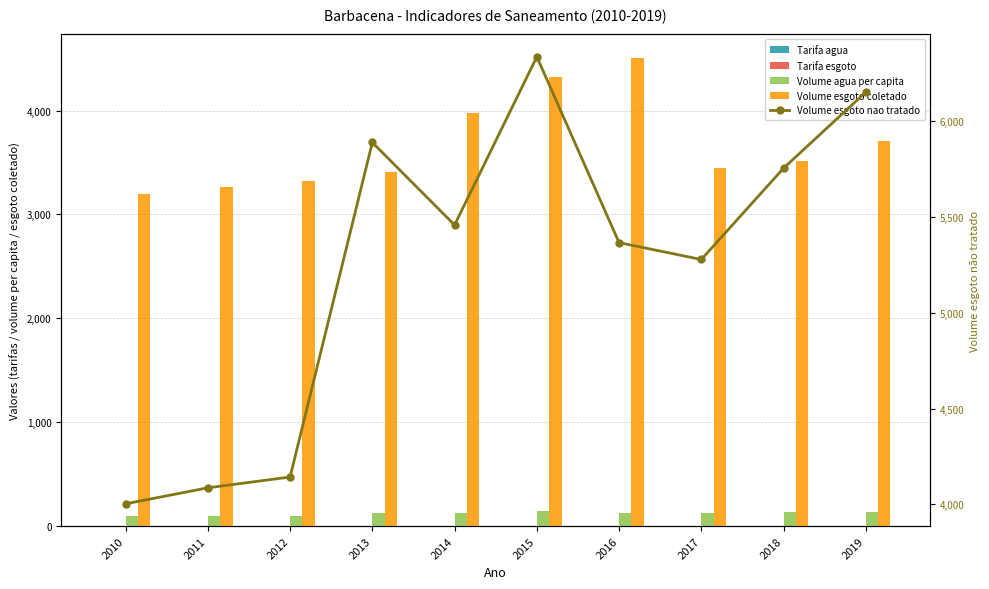

At which label is Tarifa agua closest to 2?

2014